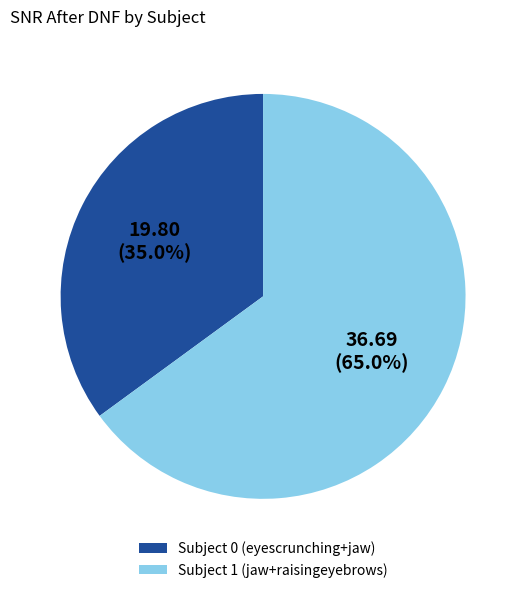

What percentage is the Subject 1 (jaw+raisingeyebrows) slice, to the nearest percent?

65%